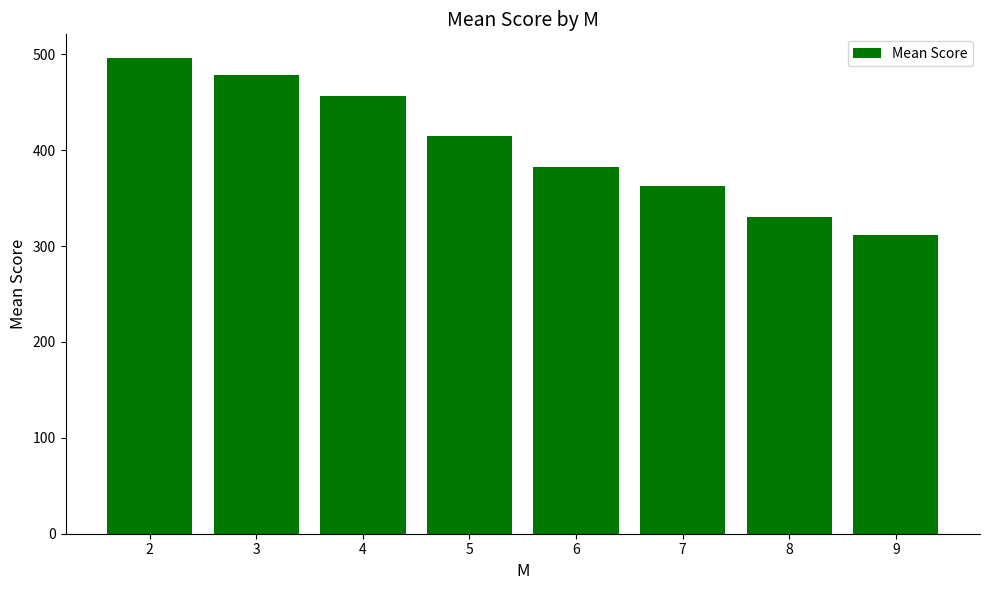

What is the difference between the second highest and second lowest values?

148.2